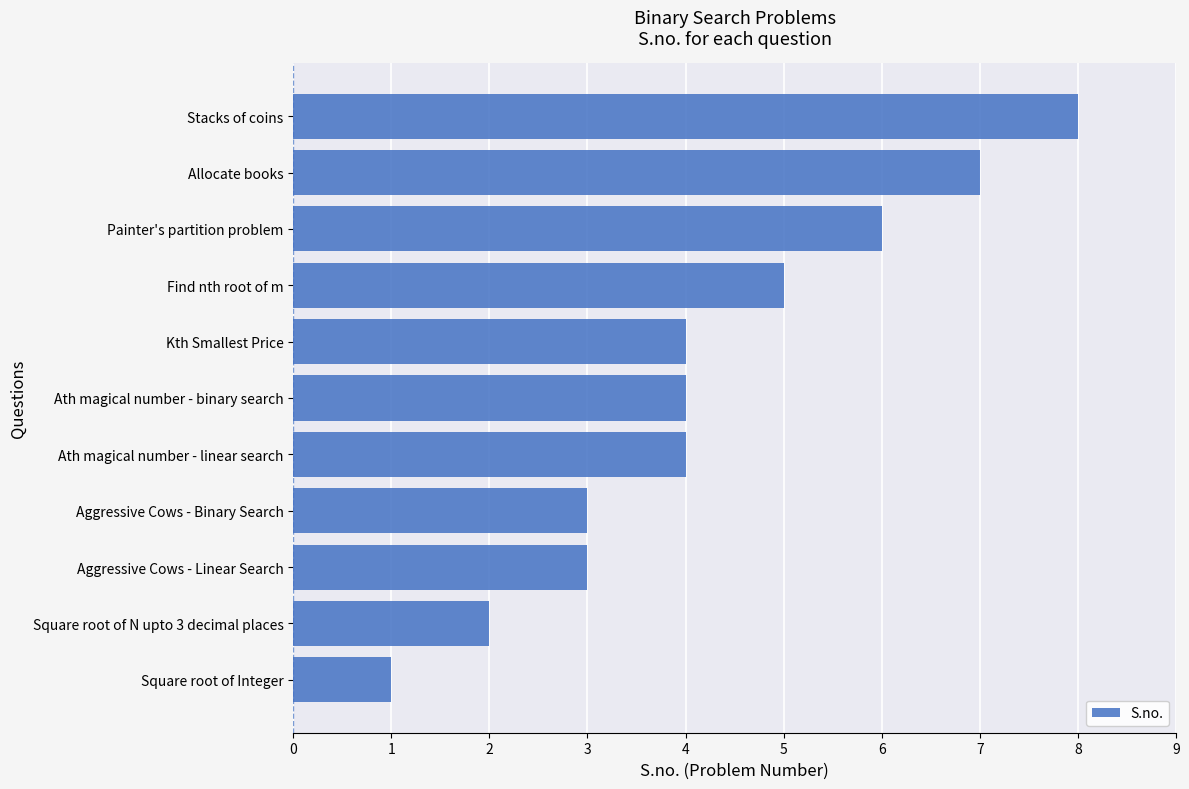

Reading bottom to top, transcribe all the data shown in this chart.

1	2	3	3	4	4	4	5	6	7	8